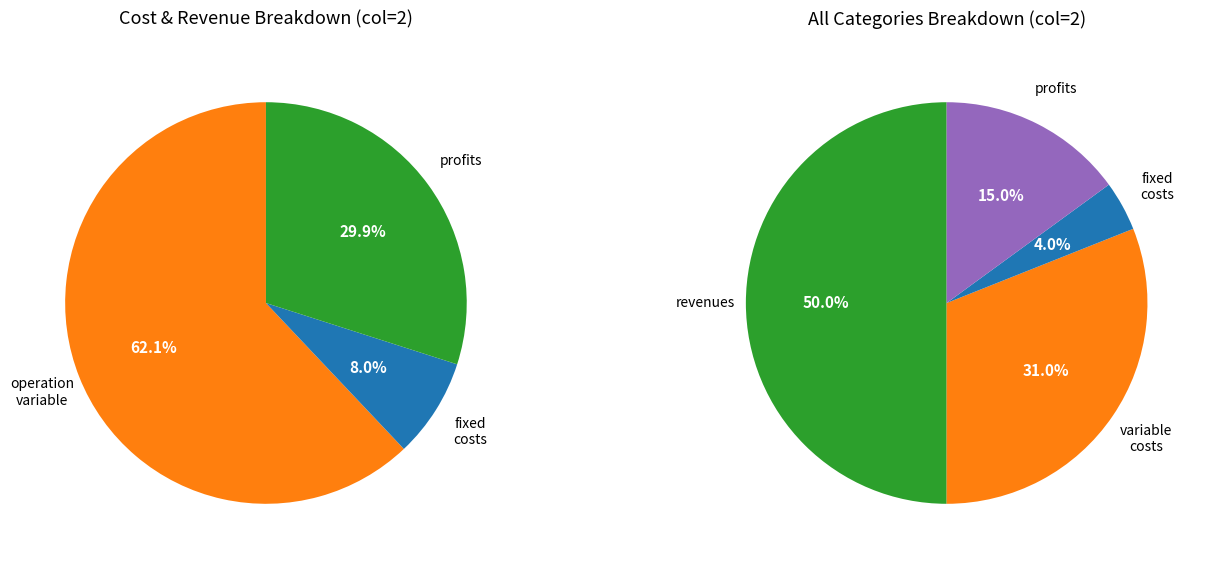

Approximately how many times larger is the value at Total Revenues compared to Total Profits?

3.3